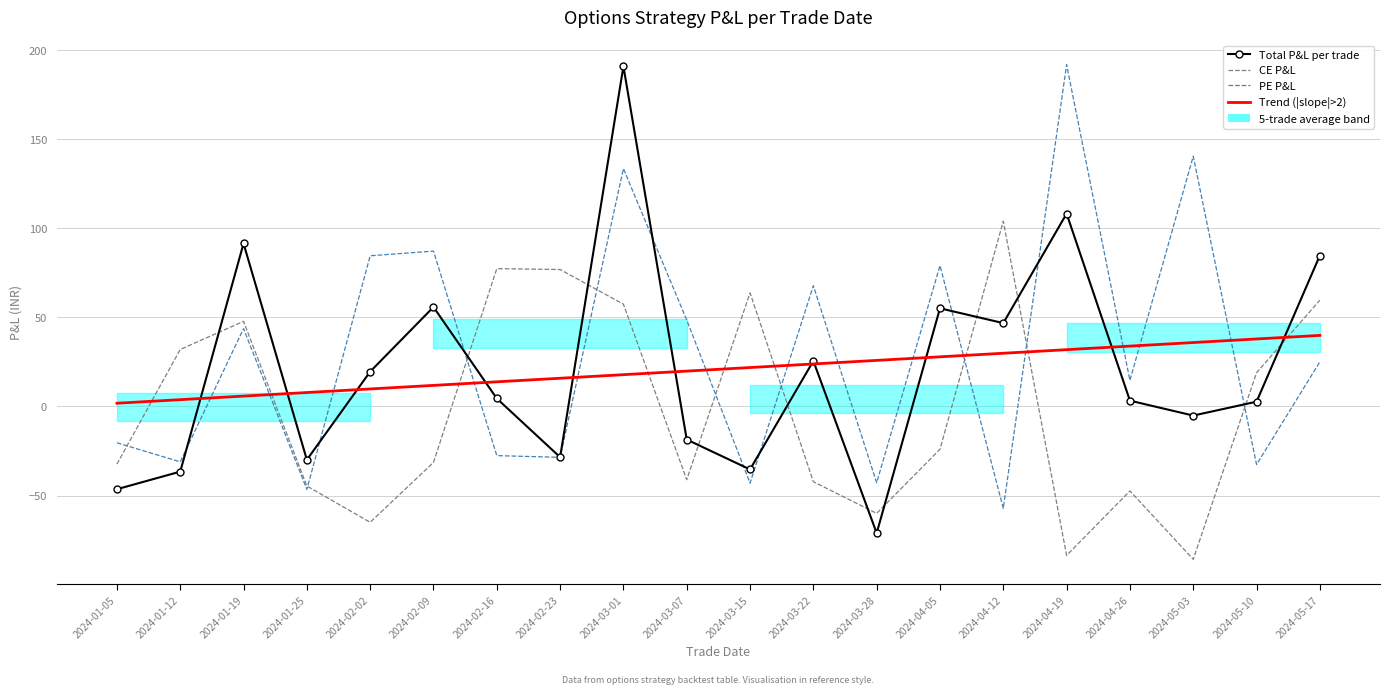

True or false: Total P&L per trade has a value of 32.0 at 2024-04-05.

False